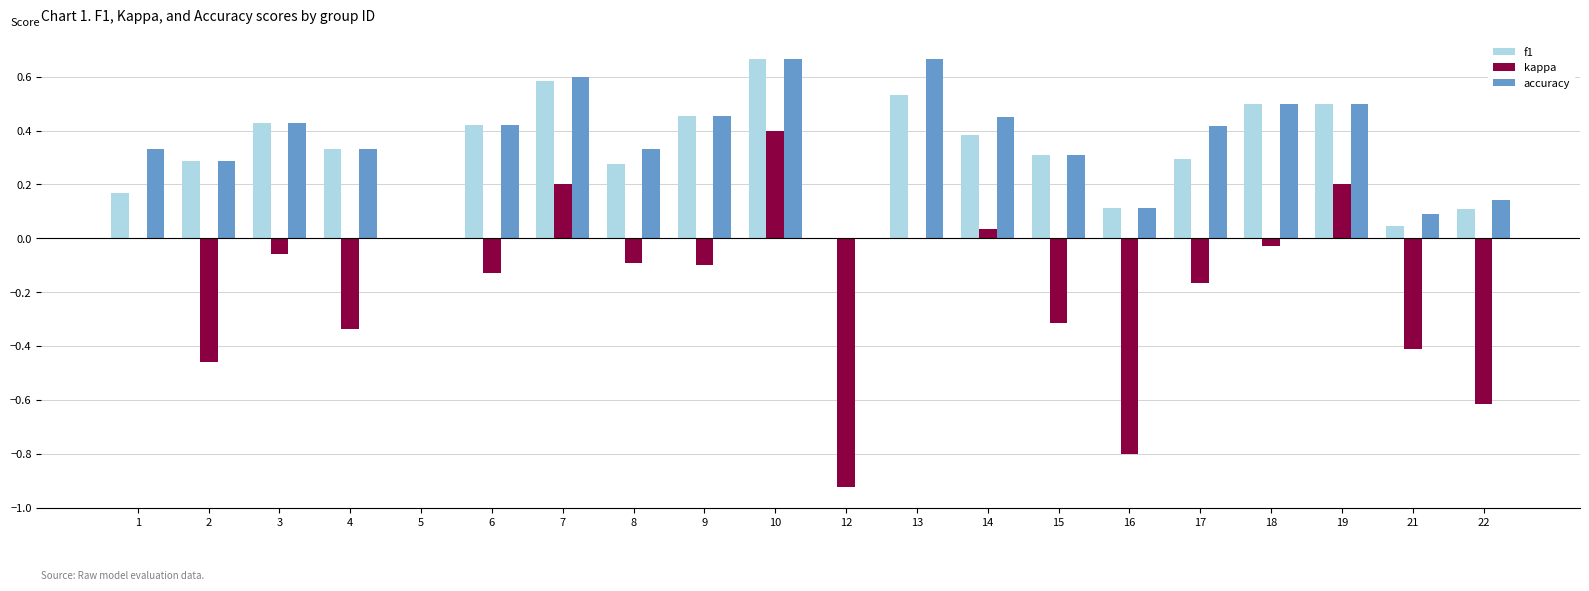

Count the number of categories in the chart.

20